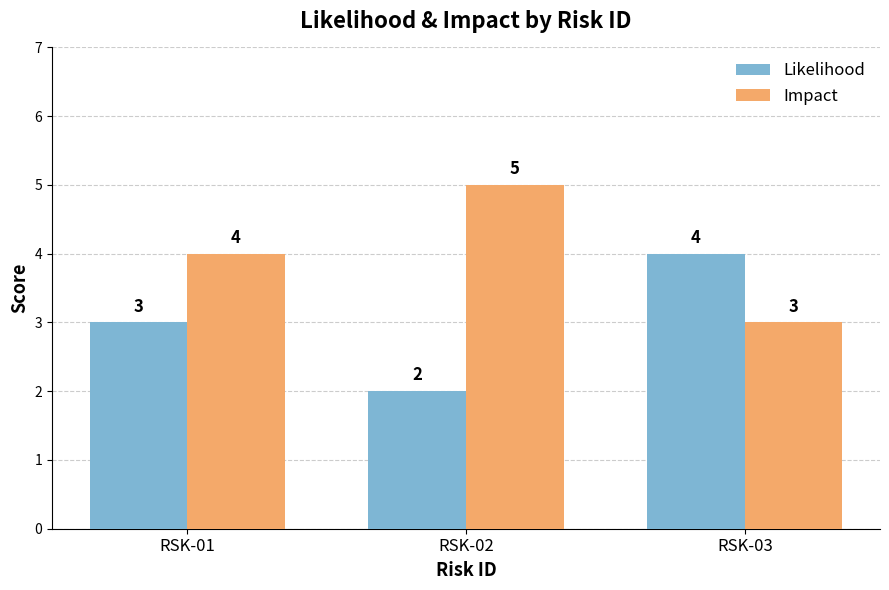

What is the total value across all series at RSK-03?

7